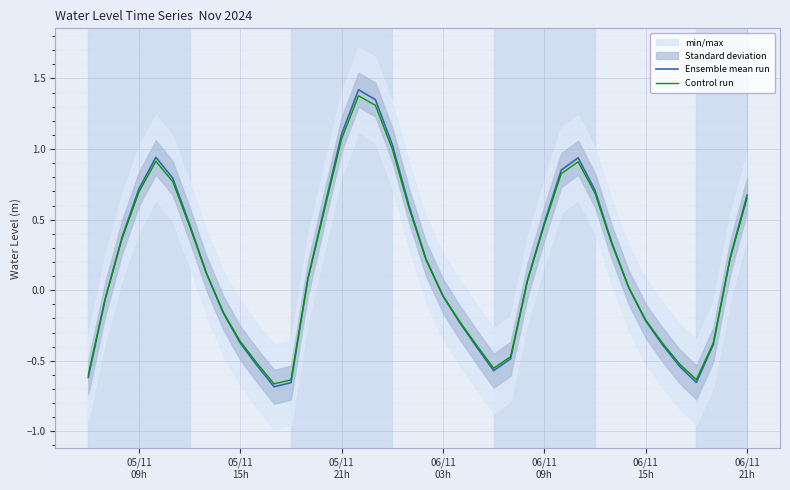

What is the highest value of the Ensemble mean run series?

1.4